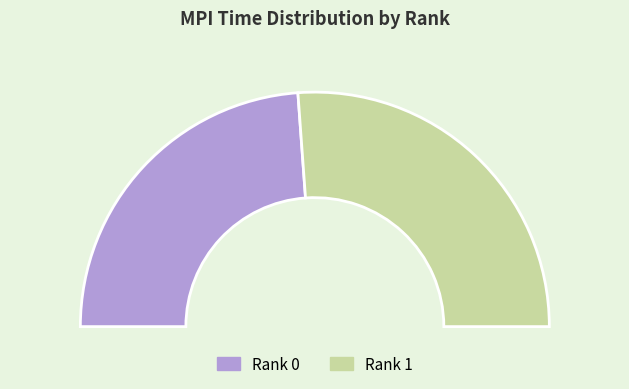

The Rank 1 slice represents 37% of the pie. True or false?

False